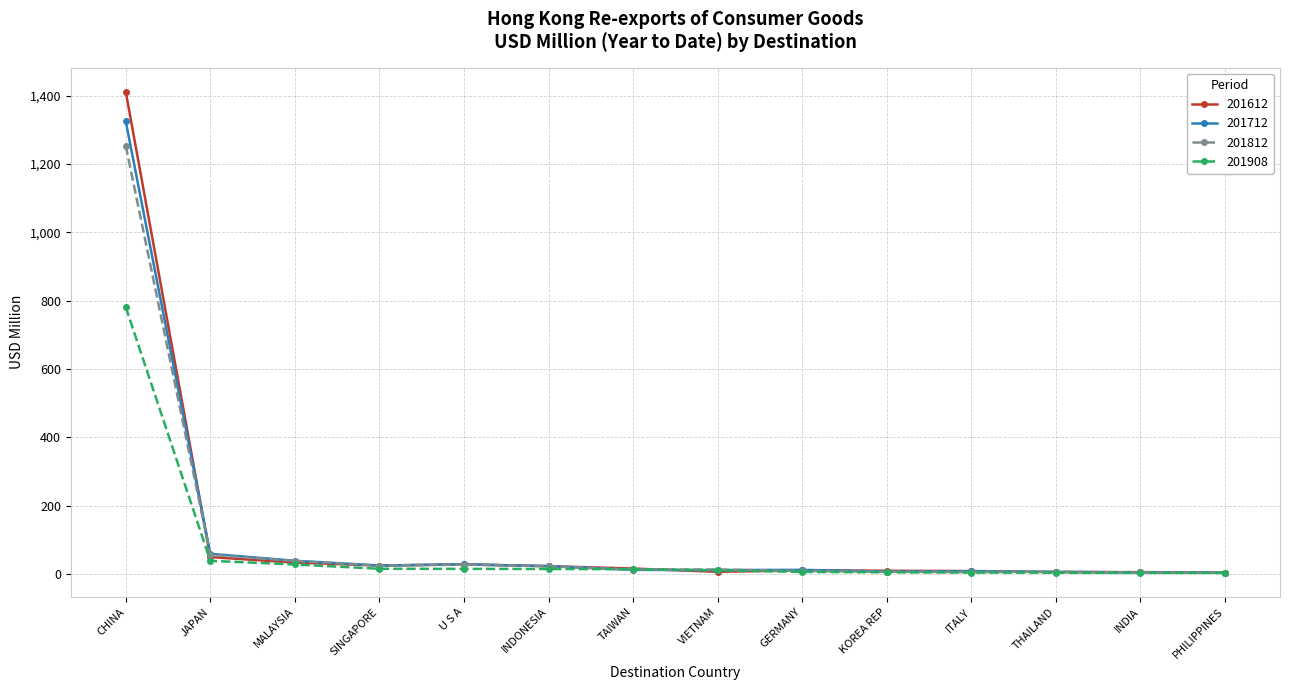

The 201712 series shows 38.3 at MALAYSIA. True or false?

True